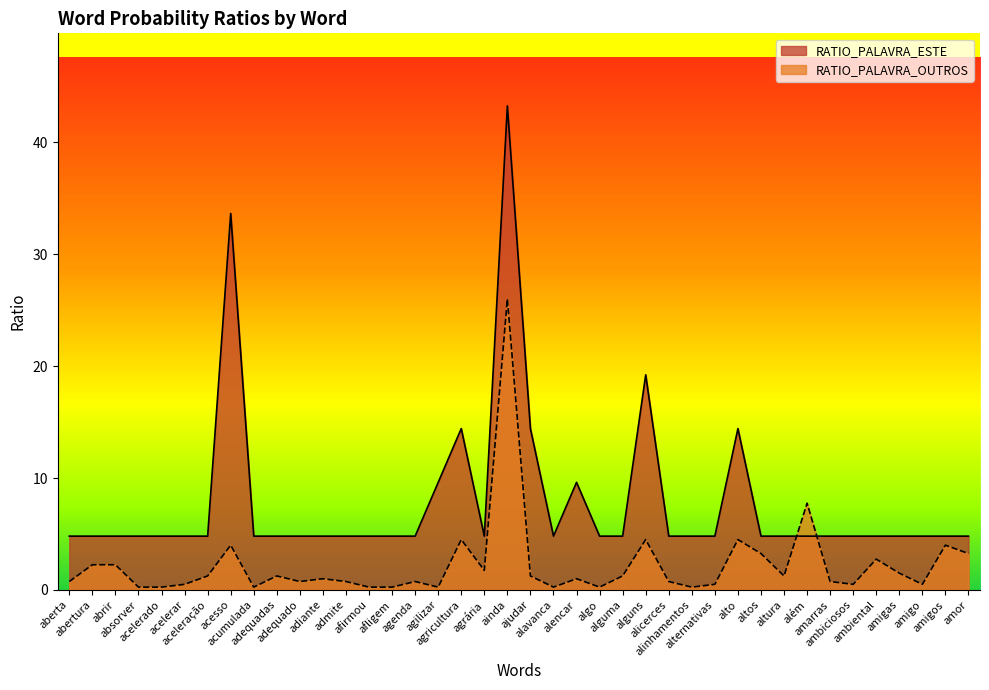

Where is the first local minimum for RATIO_PALAVRA_OUTROS?

acumulada